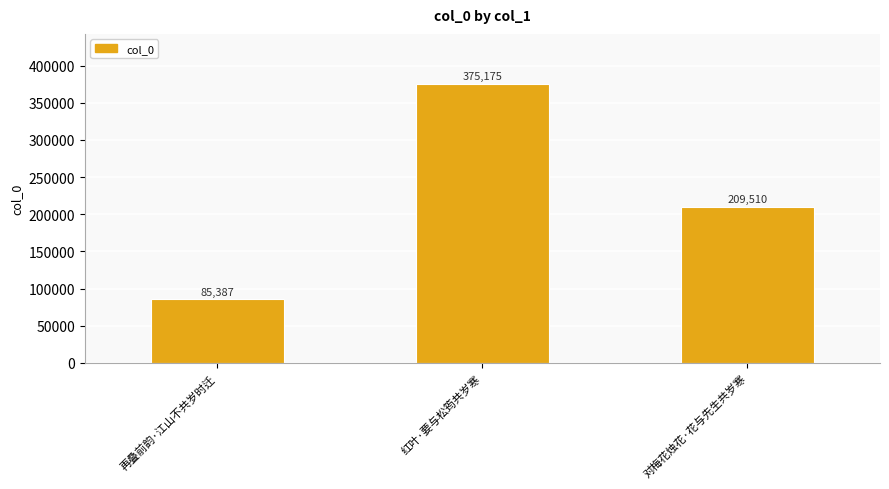

List the labels in order of value, largest first.

红叶·要与松筠共岁寒, 对梅花烛花·花与先生共岁寒, 再叠前韵·江山不共岁时迁